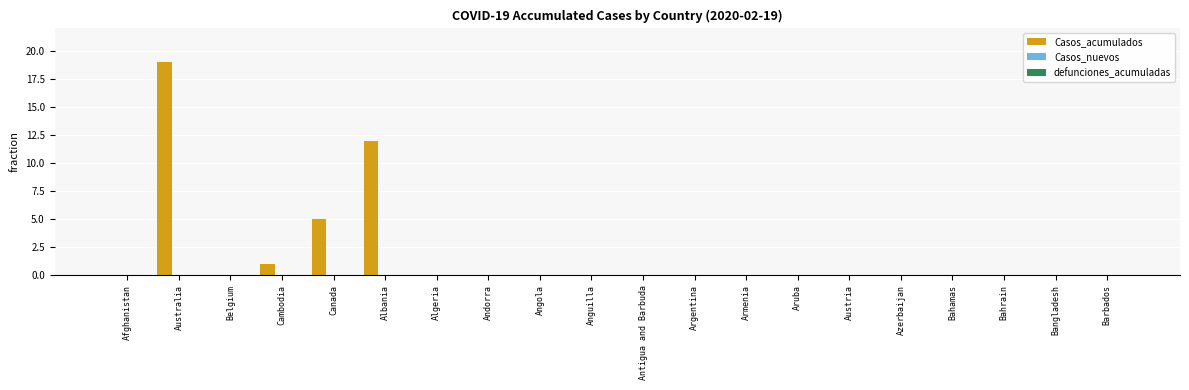

What is the sum of all values?

37